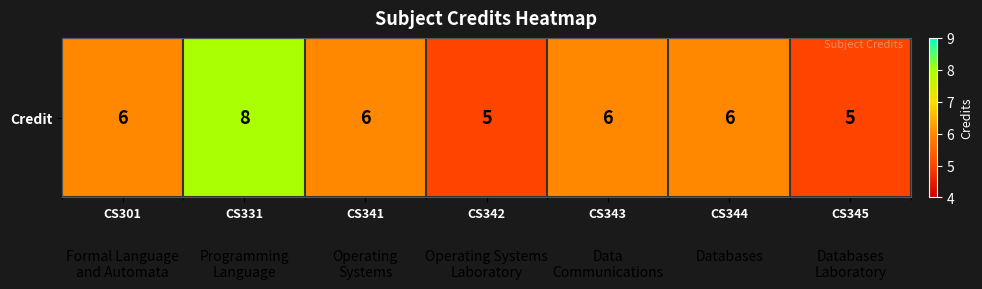

What is the sum of the values at CS301 and CS343?

12